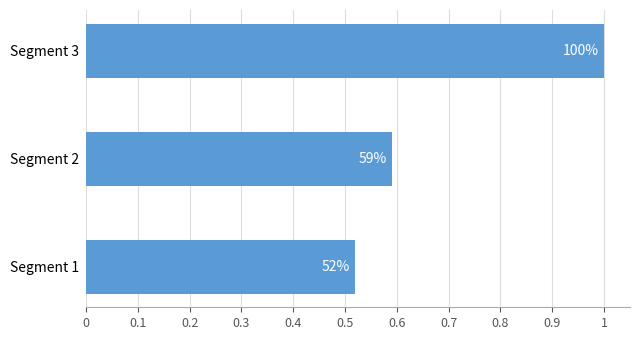

Does the chart contain any negative values?

No